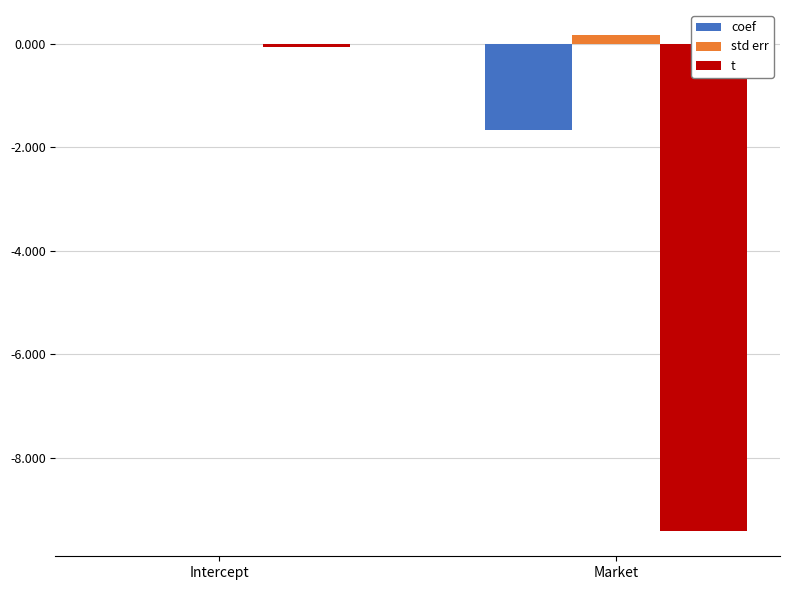

Are the bars grouped side by side (vs. stacked)?

Yes